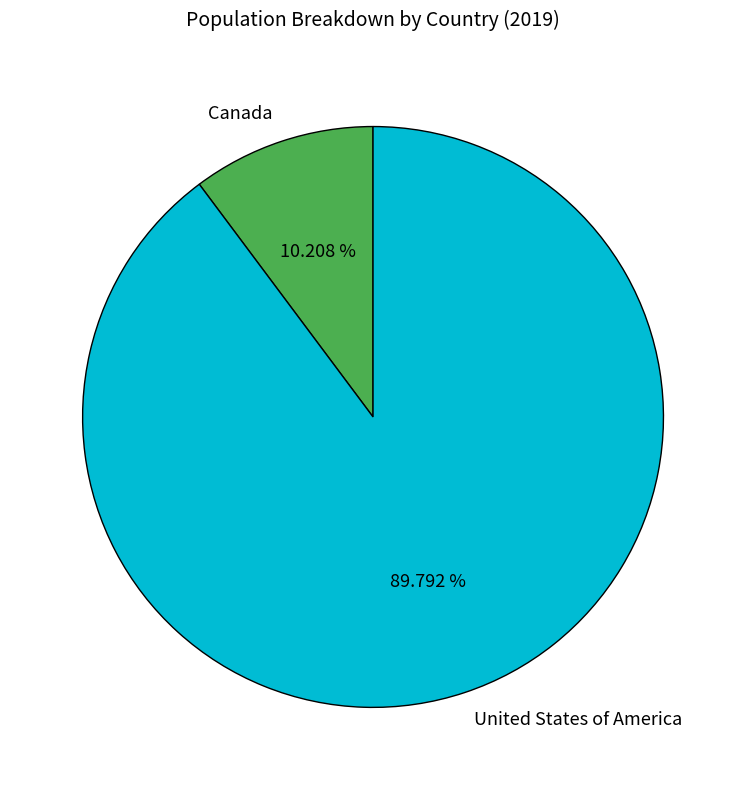

Does Canada account for over 50% of the chart?

No